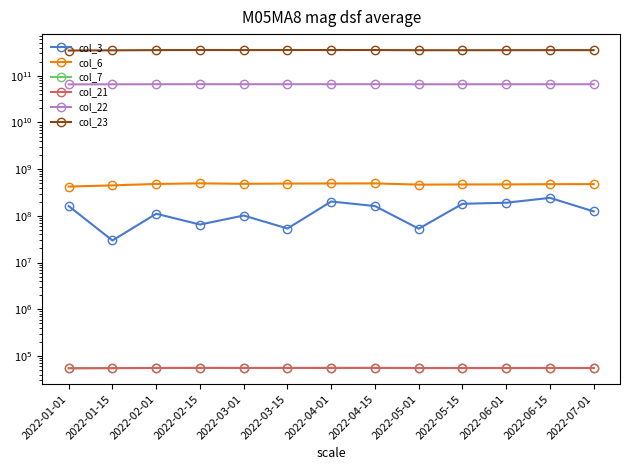

At which label does col_22 first exceed 65805960560?

2022-02-01